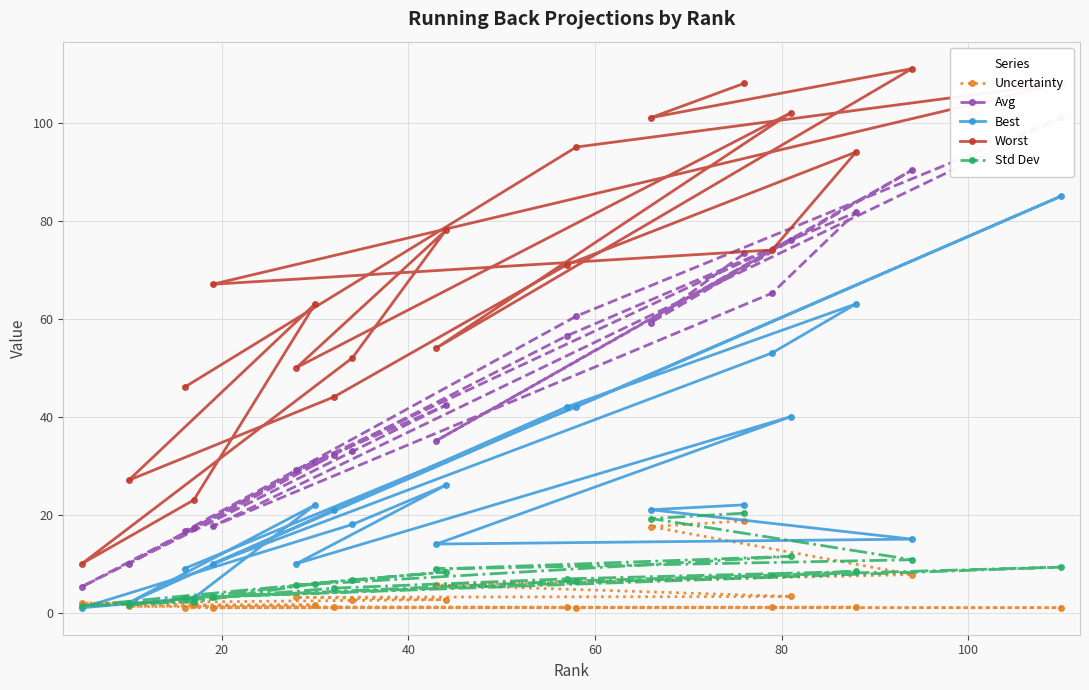

What is the greatest value displayed?

111.0